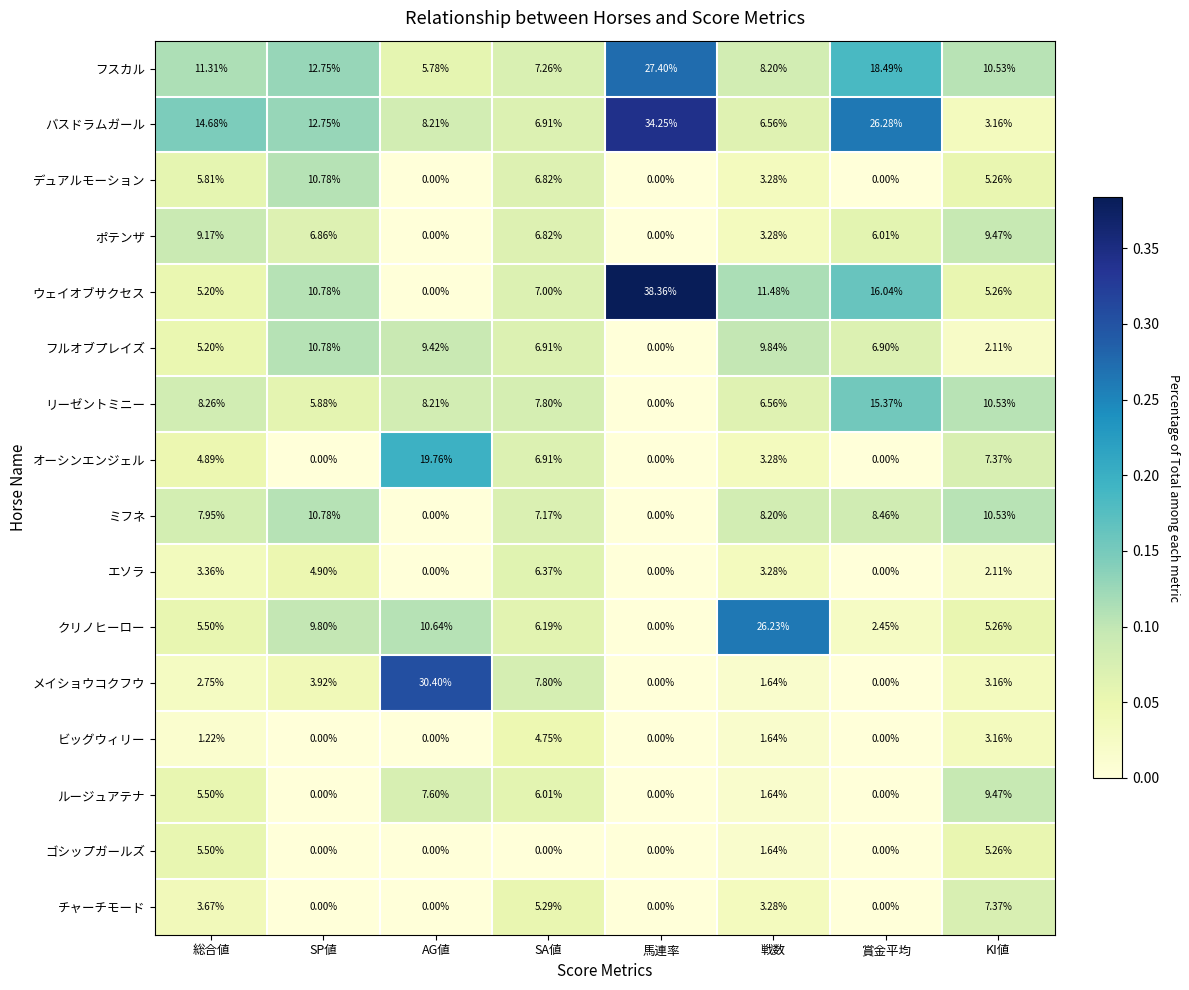

At which label does ゴシップガールズ reach its peak?

総合値